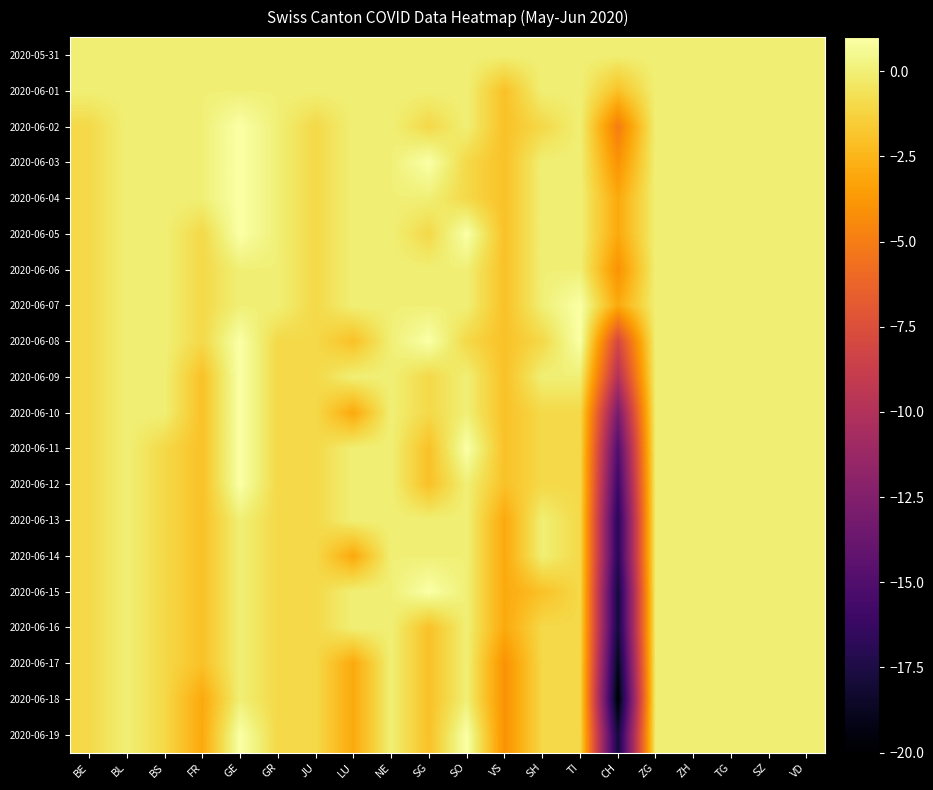

Reading left to right, transcribe all the data shown in this chart.

2020-05-31: BE=0	BL=0	BS=0	FR=0	GE=0	GR=0	JU=0	LU=0	NE=0	SG=0	SO=0	VS=0	SH=0	TI=0	CH=0	ZG=0	ZH=0	TG=0	SZ=0	VD=0
2020-06-01: BE=0	BL=0	BS=0	FR=0	GE=0	GR=0	JU=0	LU=0	NE=0	SG=0	SO=0	VS=-2	SH=0	TI=0	CH=-2	ZG=0	ZH=0	TG=0	SZ=0	VD=0
2020-06-02: BE=-1	BL=0	BS=0	FR=0	GE=1	GR=0	JU=-1	LU=0	NE=0	SG=-1	SO=0	VS=-2	SH=-1	TI=0	CH=-5	ZG=0	ZH=0	TG=0	SZ=0	VD=0
2020-06-03: BE=-1	BL=0	BS=0	FR=0	GE=1	GR=0	JU=-1	LU=0	NE=0	SG=1	SO=-1	VS=-2	SH=0	TI=0	CH=-4	ZG=0	ZH=0	TG=0	SZ=0	VD=0
2020-06-04: BE=-1	BL=0	BS=0	FR=0	GE=1	GR=0	JU=-1	LU=0	NE=0	SG=0	SO=-1	VS=-2	SH=0	TI=0	CH=-3	ZG=0	ZH=0	TG=0	SZ=0	VD=0
2020-06-05: BE=-1	BL=0	BS=0	FR=-1	GE=1	GR=0	JU=-1	LU=0	NE=0	SG=-1	SO=1	VS=-2	SH=0	TI=0	CH=-3	ZG=0	ZH=0	TG=0	SZ=0	VD=0
2020-06-06: BE=-1	BL=0	BS=0	FR=-1	GE=0	GR=0	JU=-1	LU=0	NE=0	SG=0	SO=0	VS=-2	SH=0	TI=0	CH=-4	ZG=0	ZH=0	TG=0	SZ=0	VD=0
2020-06-07: BE=-1	BL=0	BS=0	FR=-1	GE=0	GR=0	JU=-1	LU=0	NE=0	SG=0	SO=0	VS=-2	SH=0	TI=1	CH=-3	ZG=0	ZH=0	TG=0	SZ=0	VD=0
2020-06-08: BE=-1	BL=0	BS=0	FR=-1	GE=1	GR=-1	JU=-1	LU=-2	NE=0	SG=1	SO=-1	VS=-2	SH=-1	TI=1	CH=-8	ZG=0	ZH=0	TG=0	SZ=0	VD=0
2020-06-09: BE=-1	BL=0	BS=0	FR=-2	GE=1	GR=-1	JU=-1	LU=0	NE=0	SG=-1	SO=0	VS=-2	SH=0	TI=0	CH=-10	ZG=0	ZH=0	TG=0	SZ=0	VD=0
2020-06-10: BE=-1	BL=0	BS=0	FR=-2	GE=1	GR=-1	JU=-1	LU=-3	NE=0	SG=-1	SO=0	VS=-2	SH=-1	TI=-1	CH=-13	ZG=0	ZH=0	TG=0	SZ=0	VD=0
2020-06-11: BE=-1	BL=0	BS=-1	FR=-2	GE=1	GR=-1	JU=-1	LU=0	NE=0	SG=-2	SO=1	VS=-2	SH=-1	TI=-1	CH=-15	ZG=0	ZH=0	TG=0	SZ=0	VD=0
2020-06-12: BE=-1	BL=0	BS=-1	FR=-2	GE=1	GR=-1	JU=-1	LU=0	NE=0	SG=-2	SO=0	VS=-2	SH=-1	TI=-1	CH=-16	ZG=0	ZH=0	TG=0	SZ=0	VD=0
2020-06-13: BE=-1	BL=0	BS=-1	FR=-2	GE=0	GR=-1	JU=-1	LU=0	NE=0	SG=0	SO=0	VS=-3	SH=0	TI=-1	CH=-17	ZG=0	ZH=0	TG=0	SZ=0	VD=0
2020-06-14: BE=-1	BL=0	BS=-1	FR=-2	GE=0	GR=-1	JU=-1	LU=-3	NE=0	SG=0	SO=0	VS=-3	SH=0	TI=-1	CH=-17	ZG=0	ZH=0	TG=0	SZ=0	VD=0
2020-06-15: BE=-1	BL=0	BS=-1	FR=-2	GE=0	GR=-1	JU=-1	LU=0	NE=0	SG=1	SO=0	VS=-3	SH=-2	TI=-1	CH=-18	ZG=0	ZH=0	TG=0	SZ=0	VD=0
2020-06-16: BE=-1	BL=0	BS=-1	FR=-2	GE=0	GR=-1	JU=-1	LU=0	NE=0	SG=-2	SO=0	VS=-3	SH=-1	TI=-1	CH=-18	ZG=0	ZH=0	TG=0	SZ=0	VD=0
2020-06-17: BE=-1	BL=0	BS=-1	FR=-2	GE=0	GR=-1	JU=-1	LU=-3	NE=0	SG=-2	SO=0	VS=-4	SH=-1	TI=-1	CH=-19	ZG=0	ZH=0	TG=0	SZ=0	VD=0
2020-06-18: BE=-1	BL=0	BS=-1	FR=-3	GE=0	GR=-1	JU=-1	LU=-3	NE=0	SG=-2	SO=0	VS=-4	SH=-1	TI=-1	CH=-20	ZG=0	ZH=0	TG=0	SZ=0	VD=0
2020-06-19: BE=-1	BL=0	BS=-1	FR=-3	GE=1	GR=-1	JU=-1	LU=-3	NE=0	SG=-2	SO=1	VS=-4	SH=-1	TI=-1	CH=-18	ZG=0	ZH=0	TG=0	SZ=0	VD=0